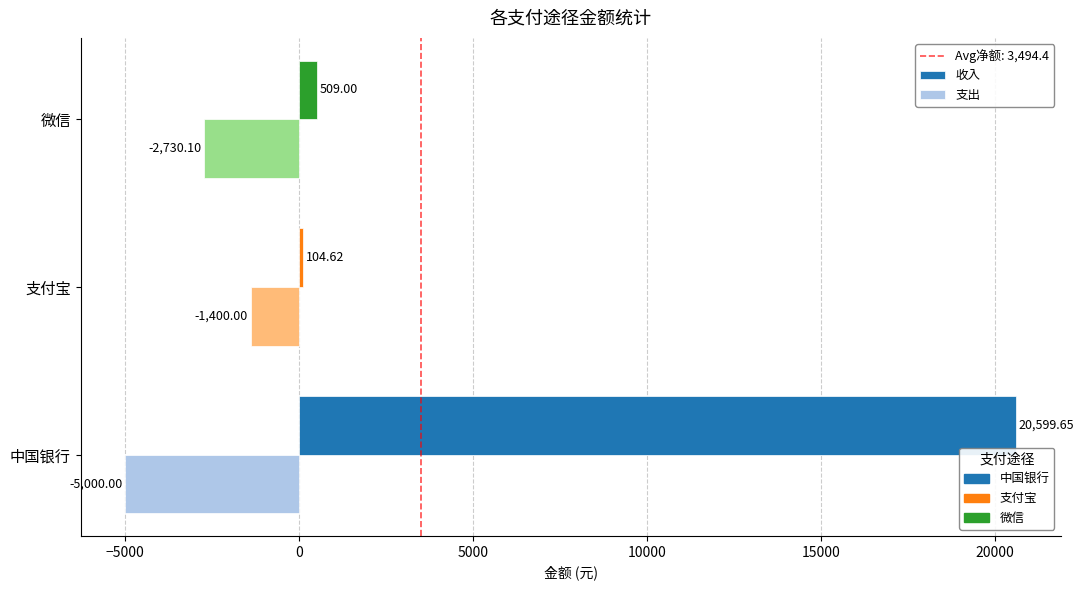

What is the sum of the 支出 values at 微信 and 中国银行?

-7730.1